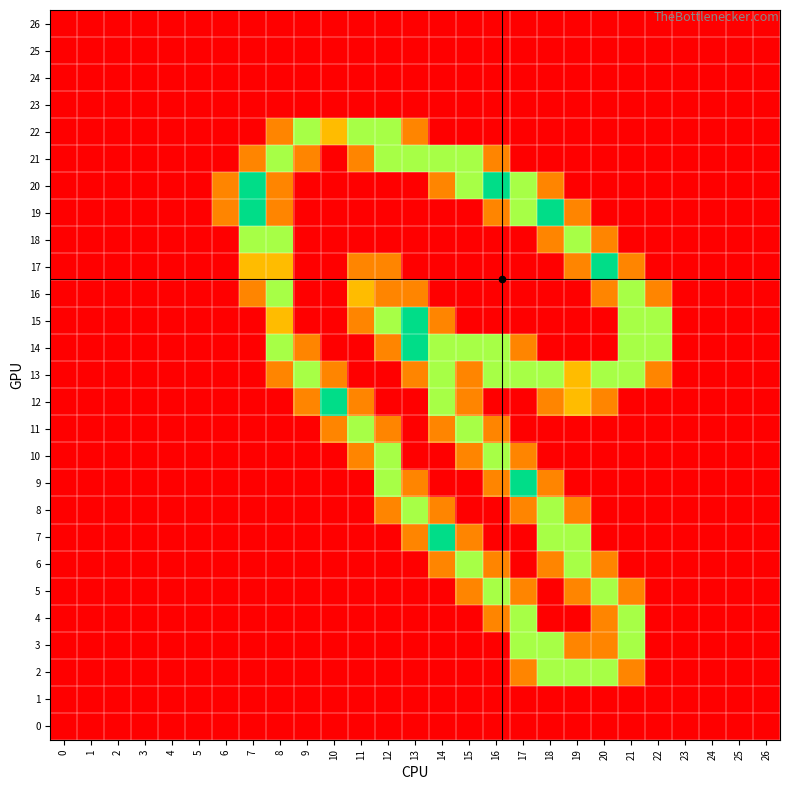

What is the maximum value shown in the chart?

2.0